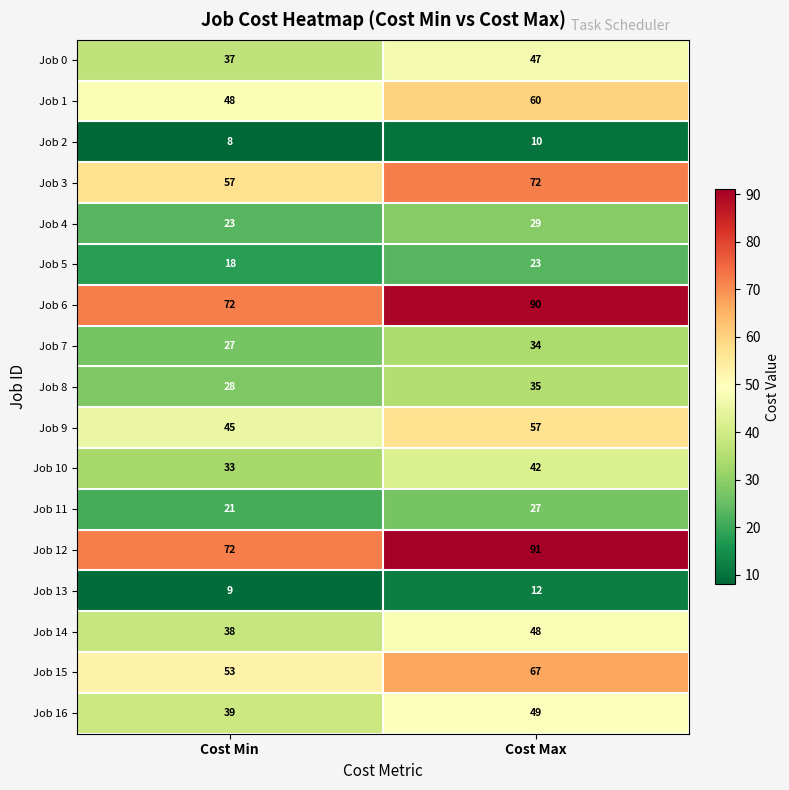

At which label does Job 8 reach its peak?

Cost Max